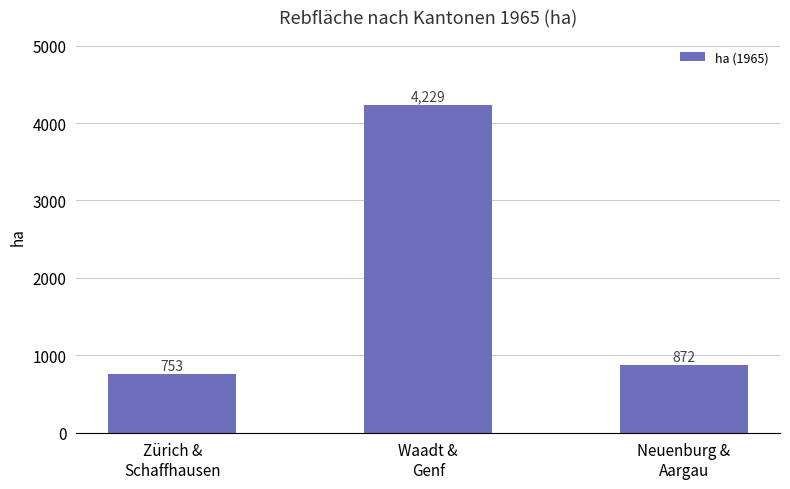

Reading left to right, what are all the values shown in this chart?

Zürich &
Schaffhausen=753	Waadt &
Genf=4229	Neuenburg &
Aargau=872